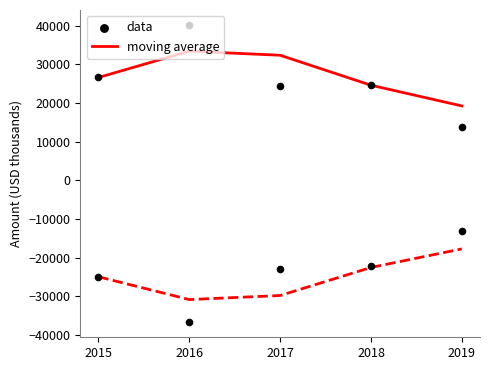

At which category is the sum across all series the highest?

2016